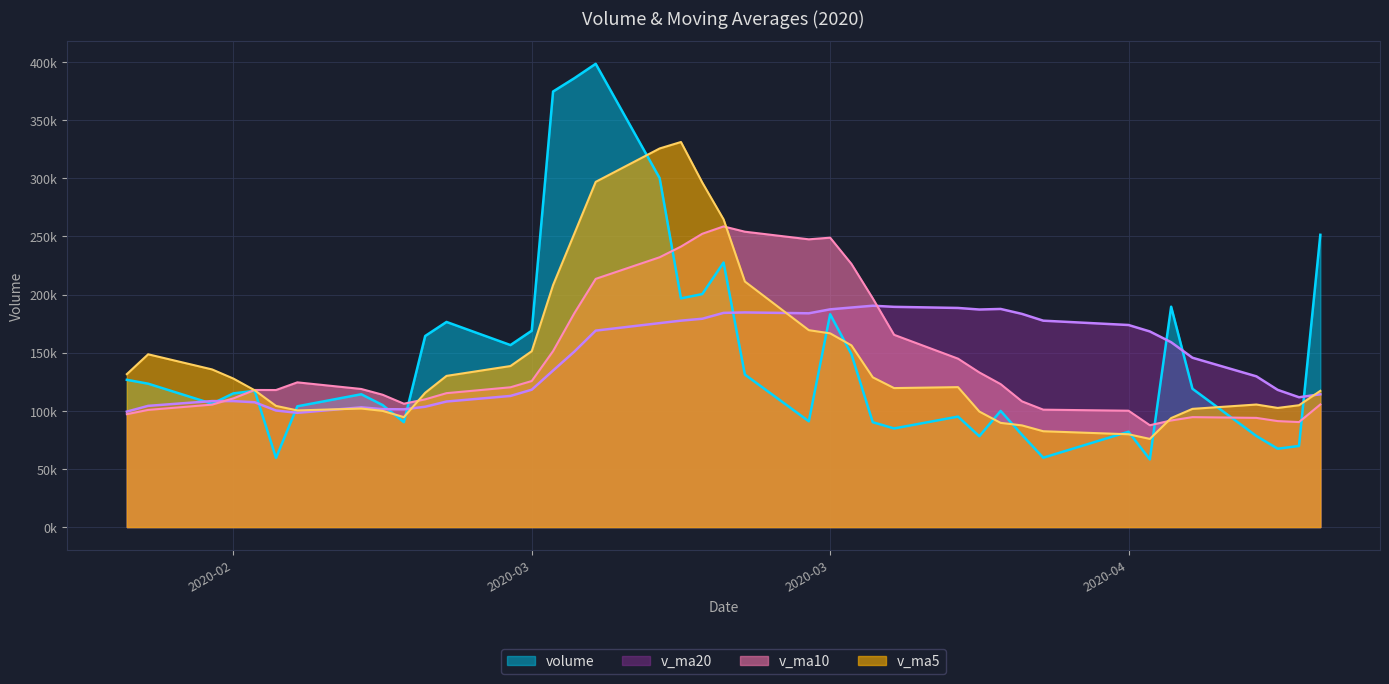

What is the difference between the maximum and minimum values in the v_ma20 series?

92115.9